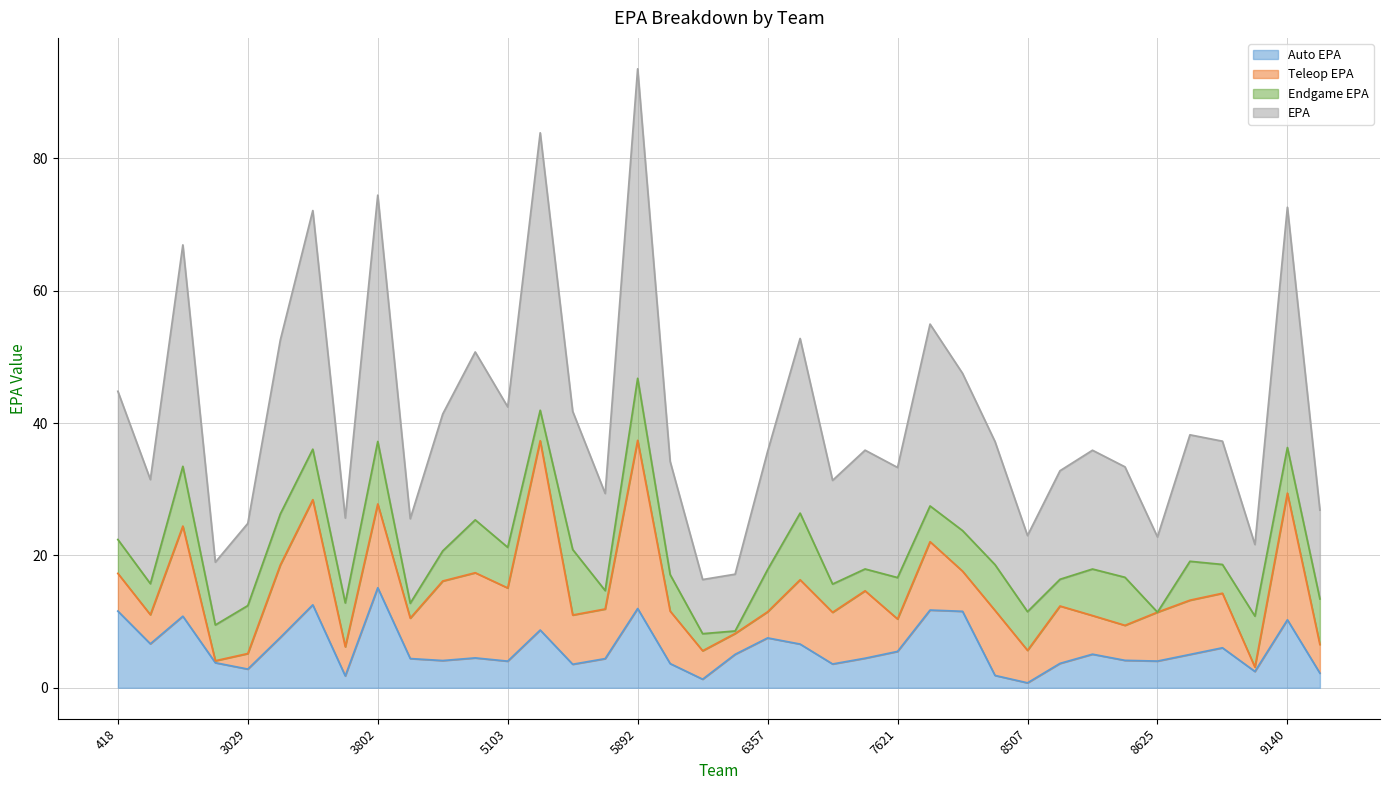

Does the chart have visible grid lines?

Yes